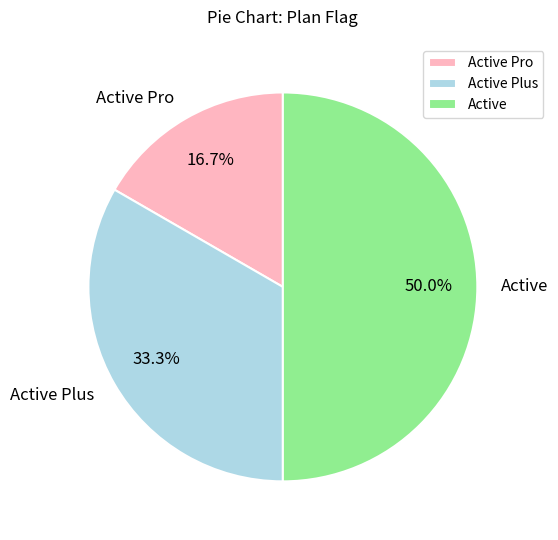

Approximately how many times larger is the value at Active Pro compared to Active?

0.3